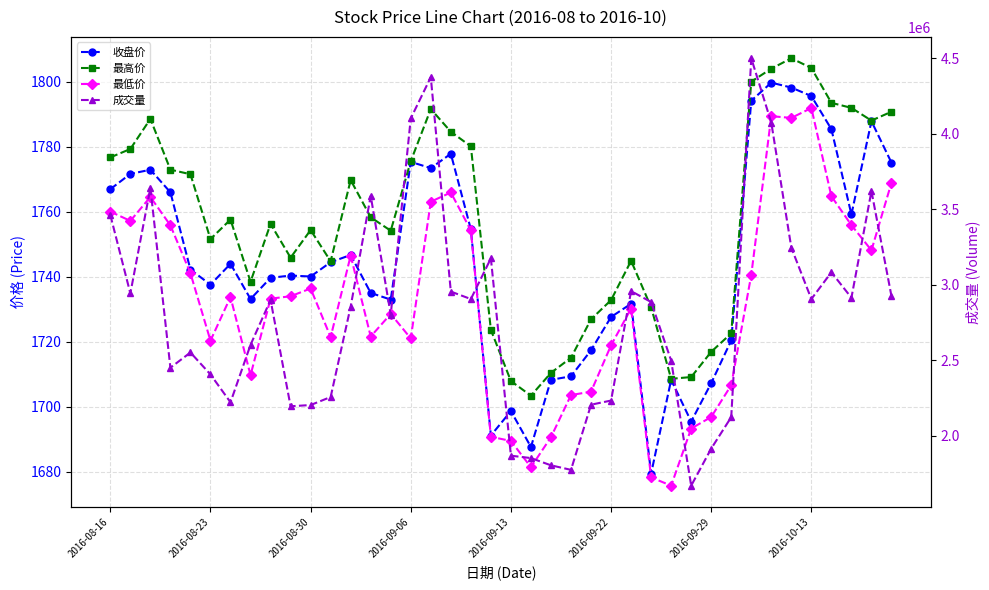

At how many categories does at least one series exceed 418352?

40